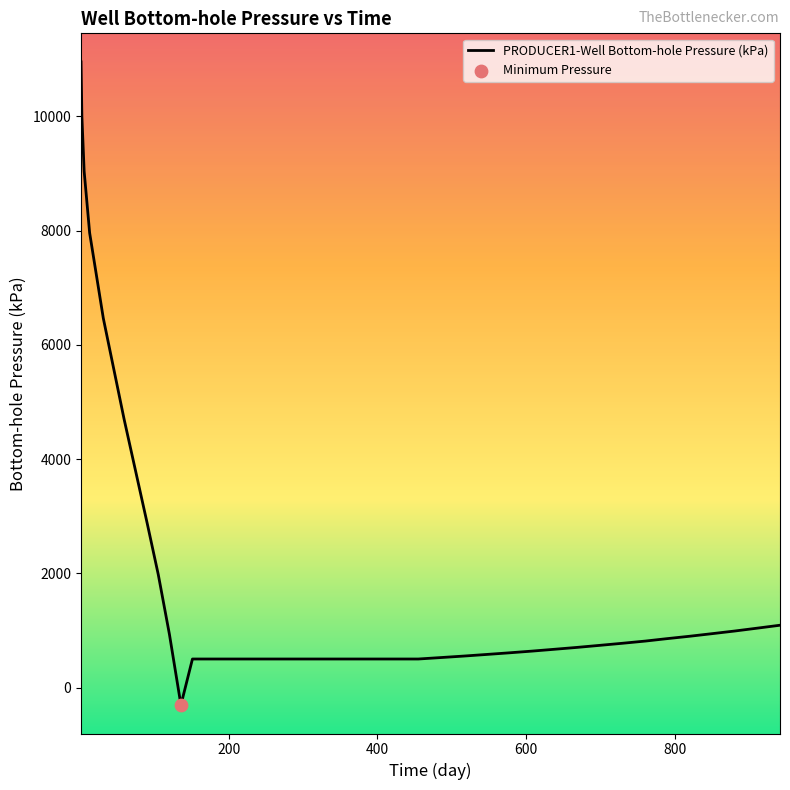

What is the smallest value displayed?

-304.1